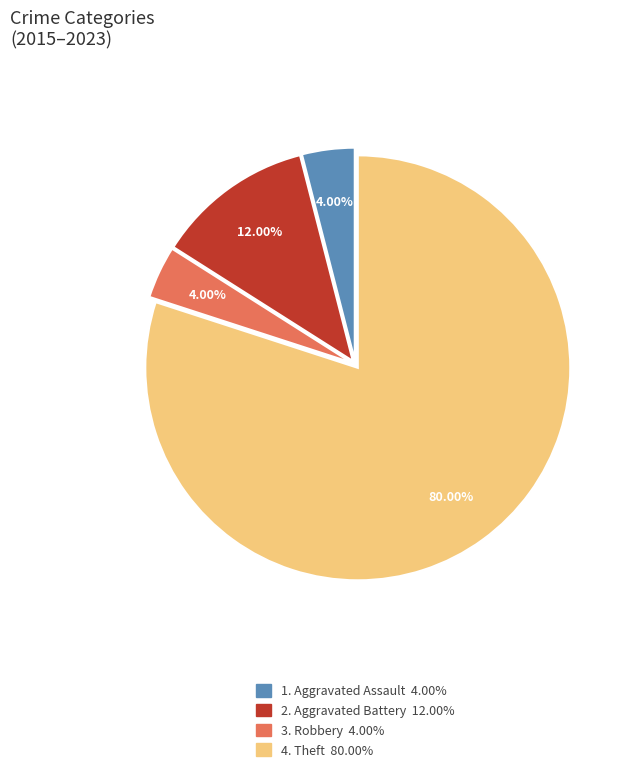

How many segments does this pie chart have?

4